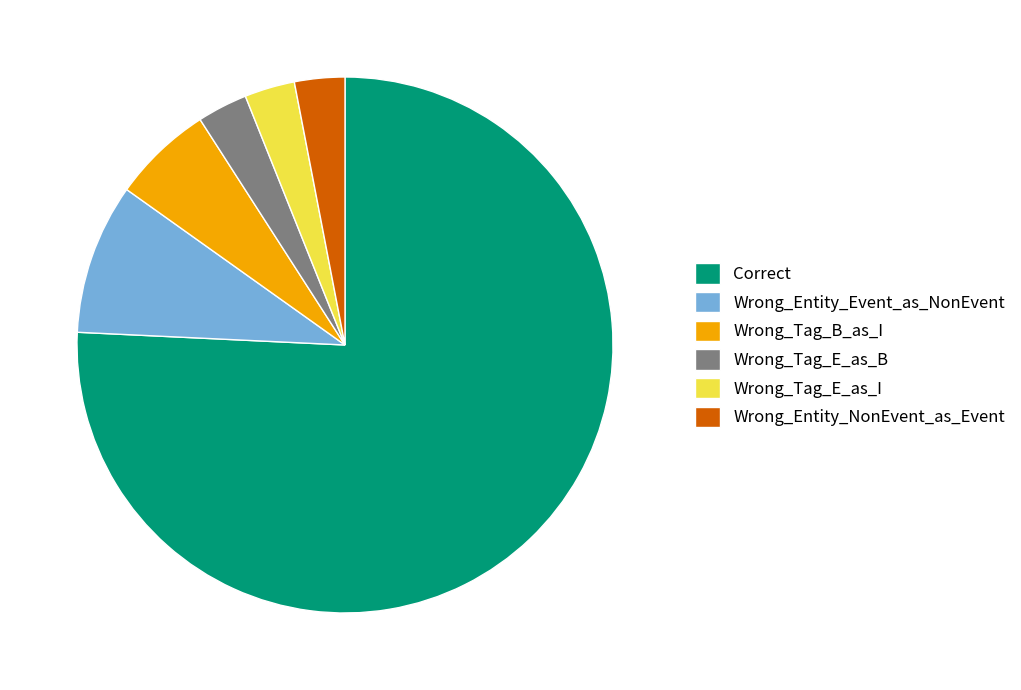

Is Wrong_Tag_B_as_I the majority of the pie?

No